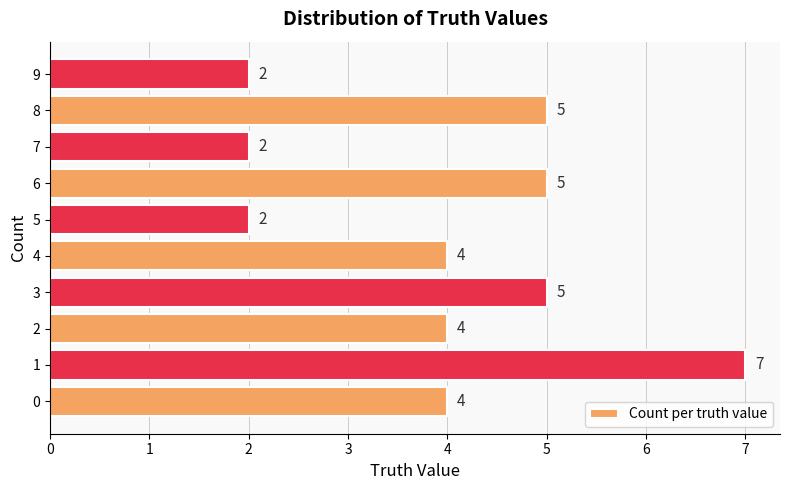

How many series are shown in this chart?

1